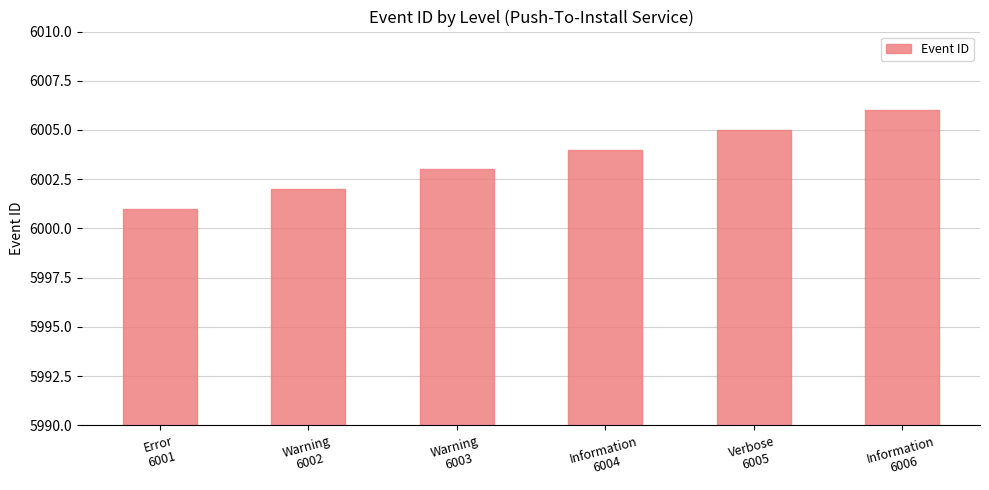

Between Error
6001 and Information
6006, which is larger?

Information
6006